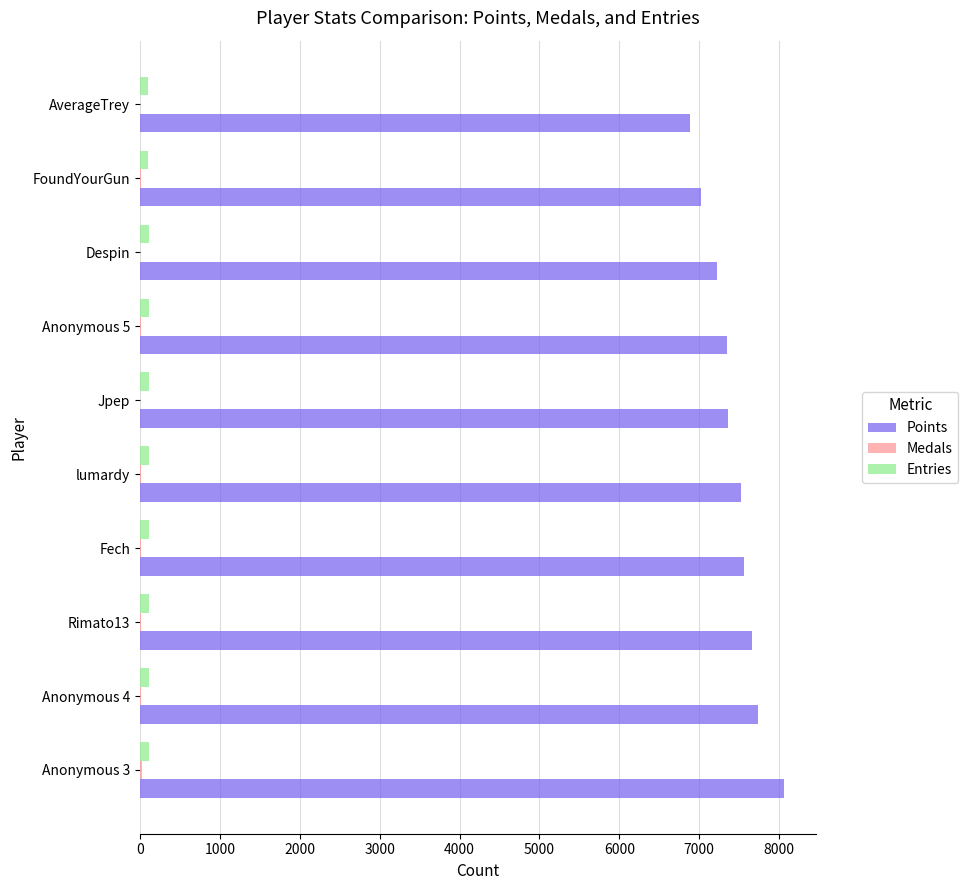

Between Anonymous 4 and FoundYourGun, which series saw the biggest shift?

Points